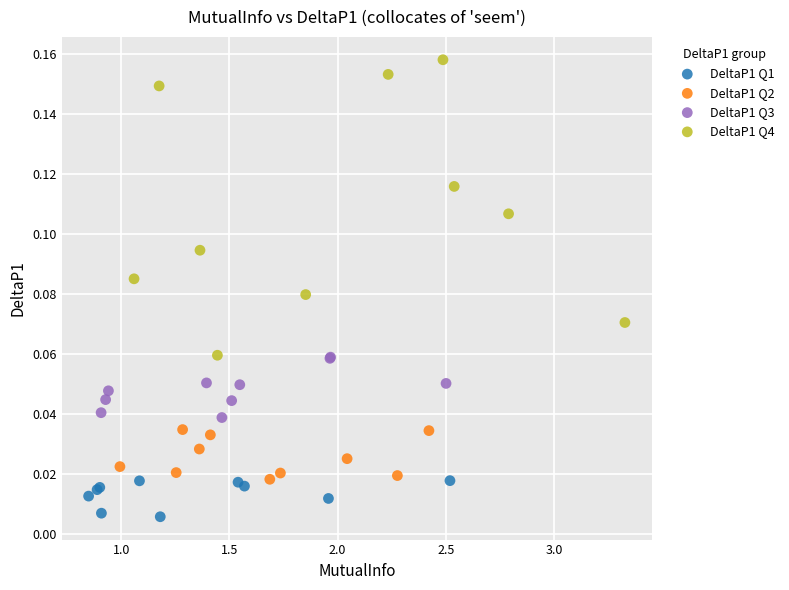

Which series contains the highest Y value?

DeltaP1 Q4